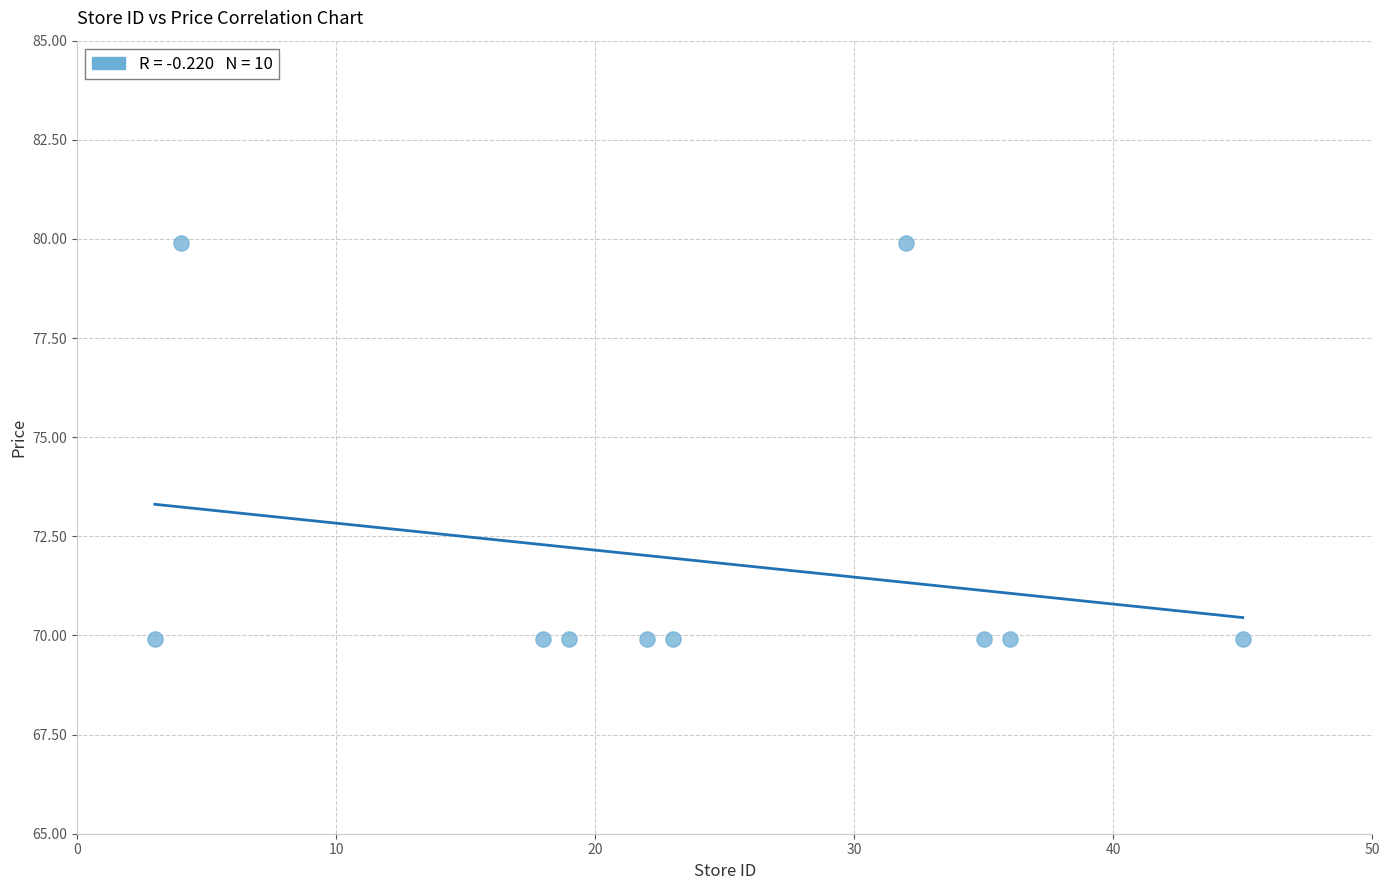

What is the average X value?

23.7